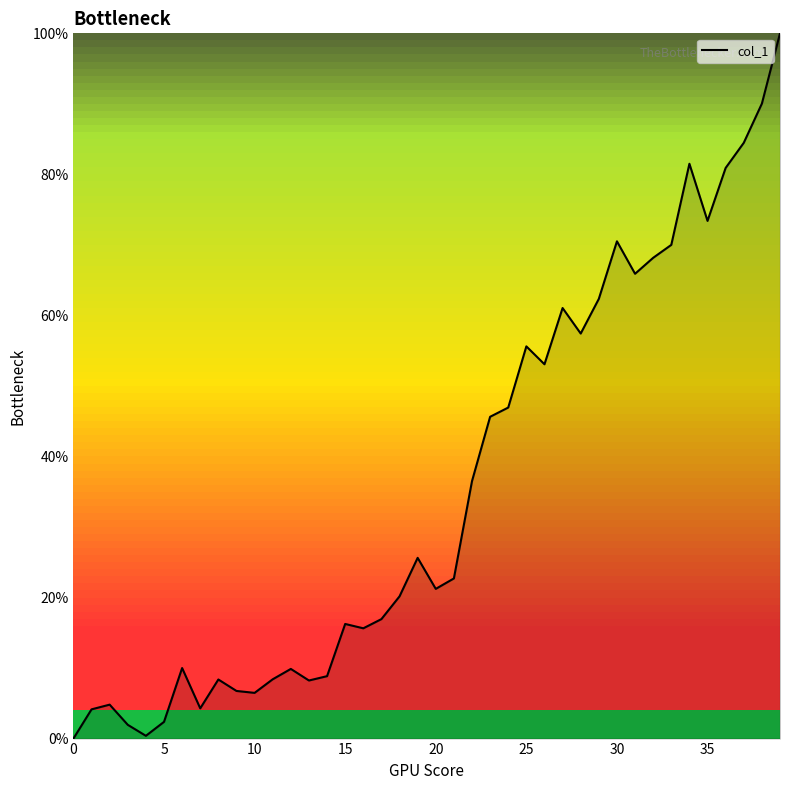

How many values are below 22?

20